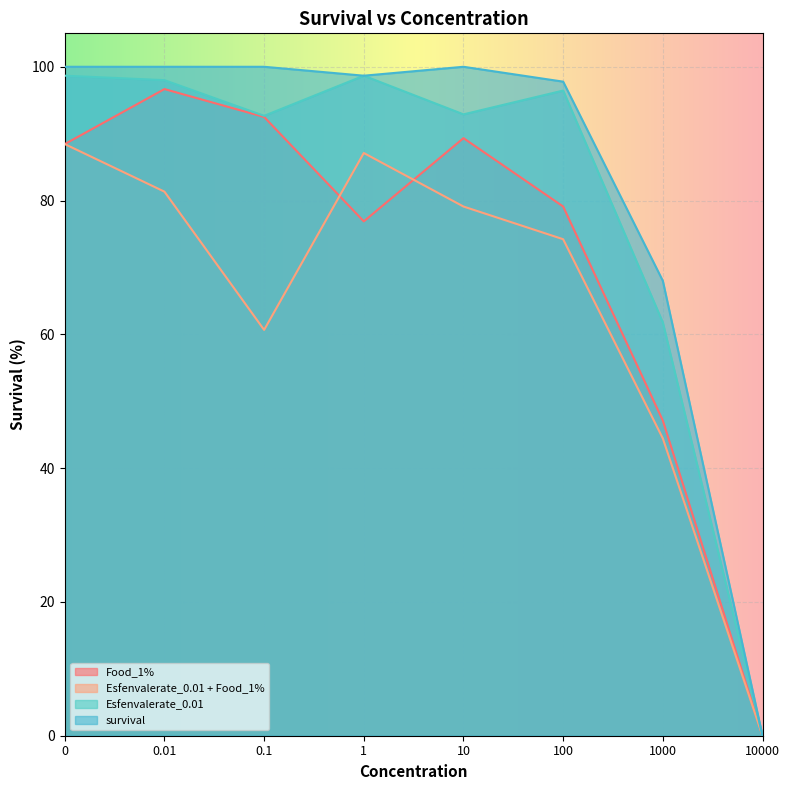

What is the difference between the highest and lowest values at 1?

21.8